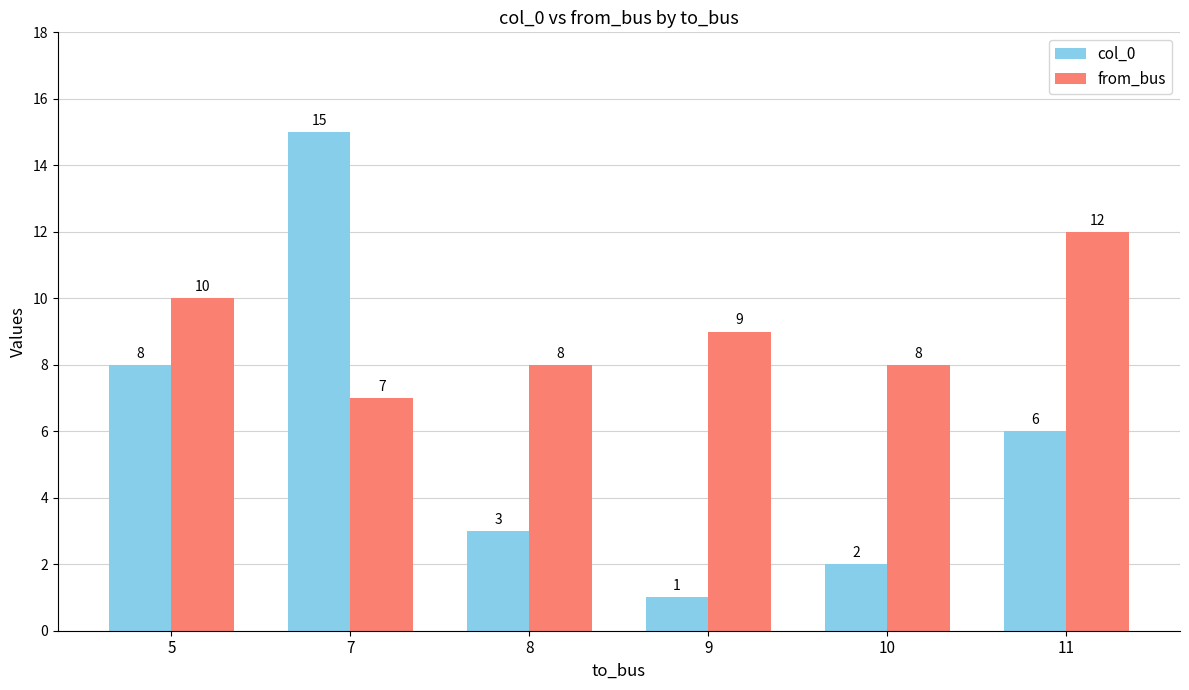

Is the value of from_bus at 5 greater than the value of col_0 at 8?

Yes